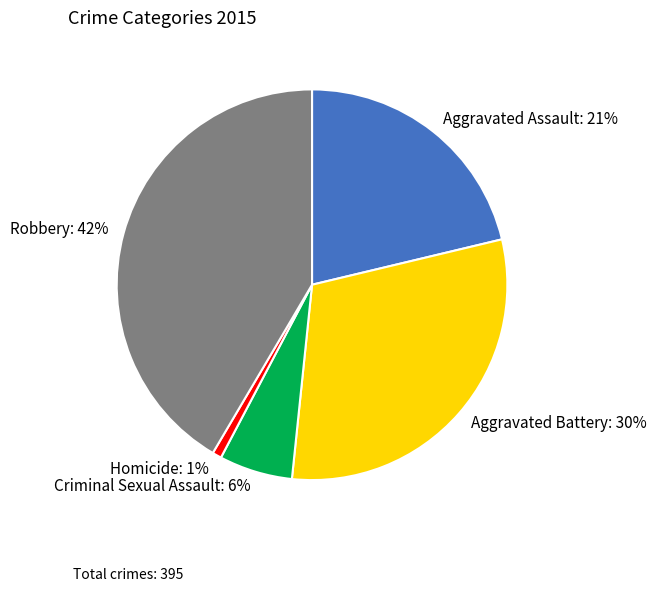

To the nearest percent, what is the difference between the largest and smallest slice percentages?

41%